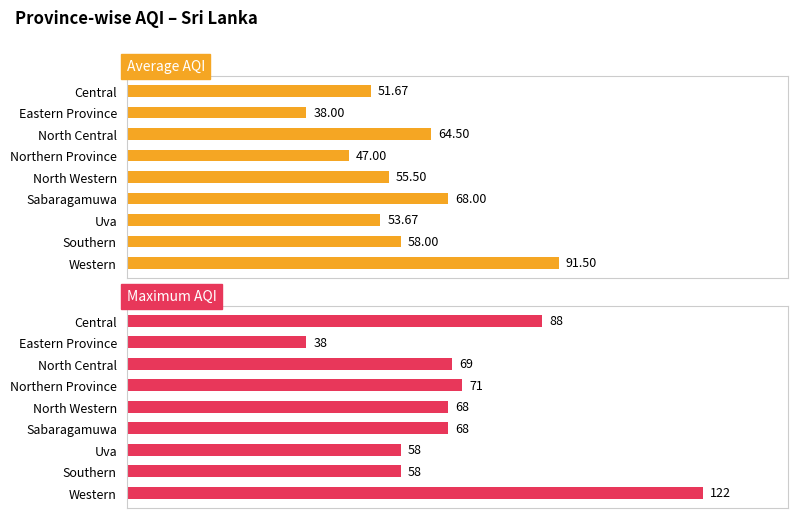

Reading left to right, extract all data points from this chart.

Average AQI: 51.7	38.0	64.5	47.0	55.5	68.0	53.7	58.0	91.5
Maximum AQI: 88.0	38.0	69.0	71.0	68.0	68.0	58.0	58.0	122.0